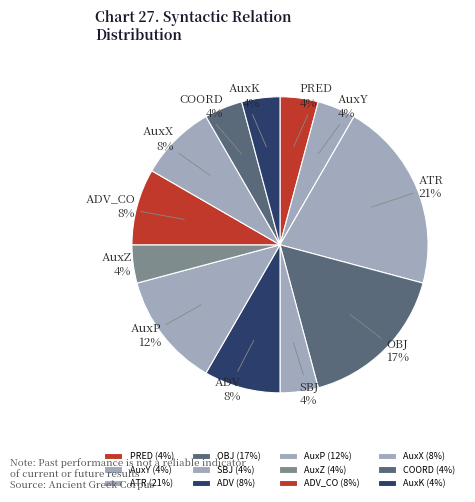

Approximately how many times larger is the value at ADV_CO compared to ATR?

0.4